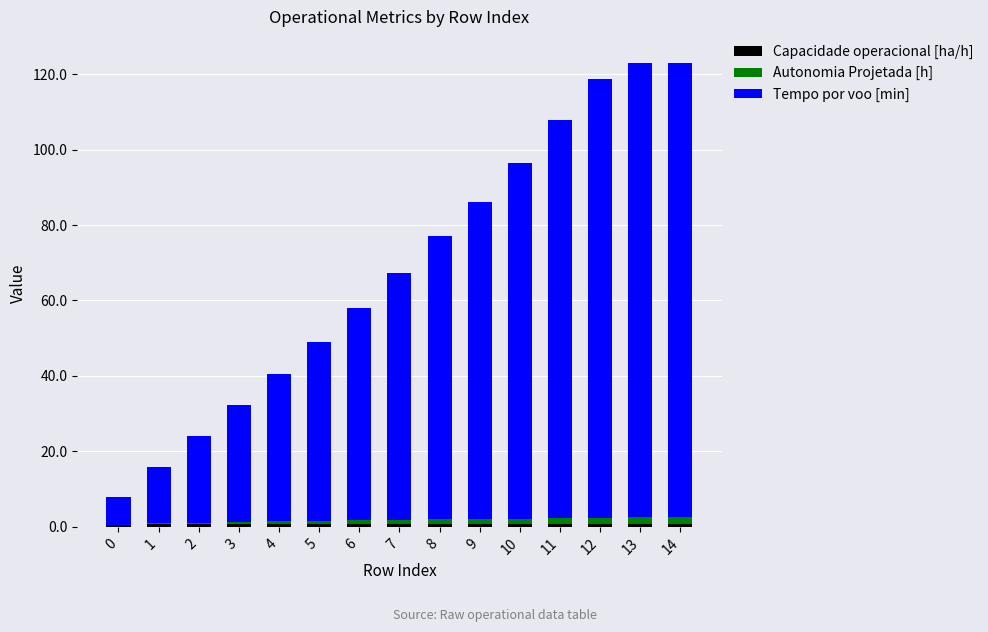

Does the chart contain stacked bars?

Yes